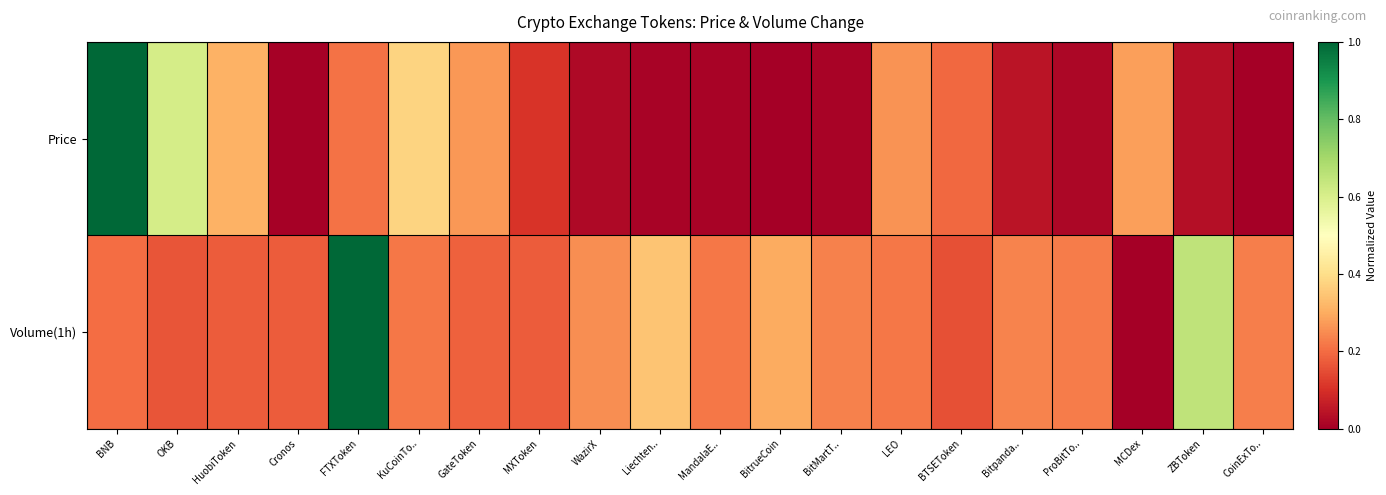

Between LEO and ZBToken, which is larger?

LEO